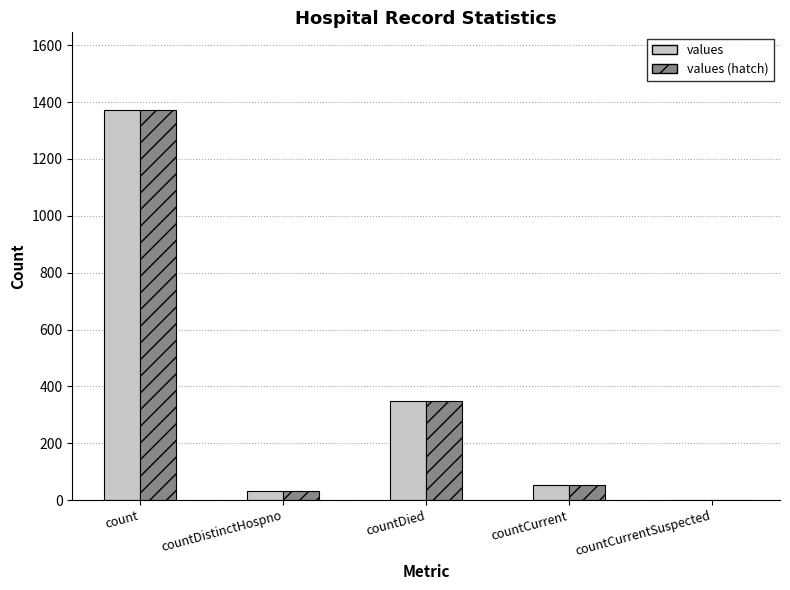

Reading left to right, extract all data points from this chart.

values: 1371	33	349	52	0
values (hatch): 1371	33	349	52	0